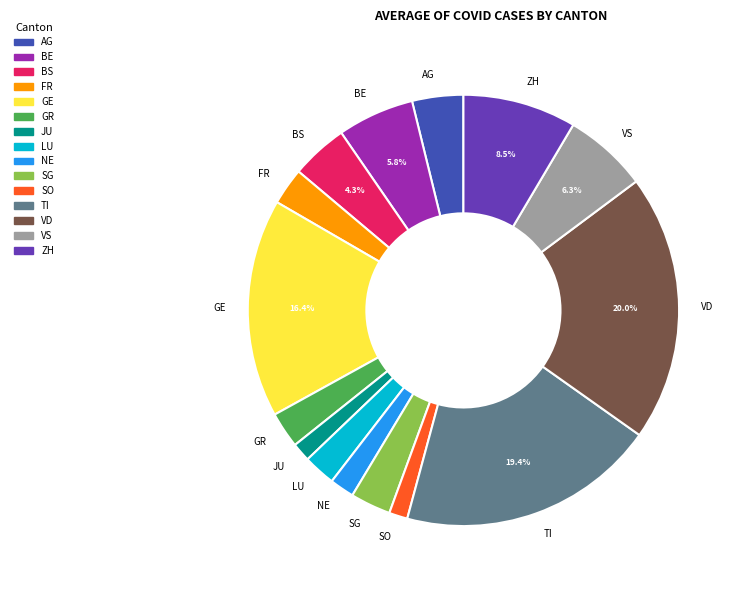

Is the sum of AG and GR greater than half?

No